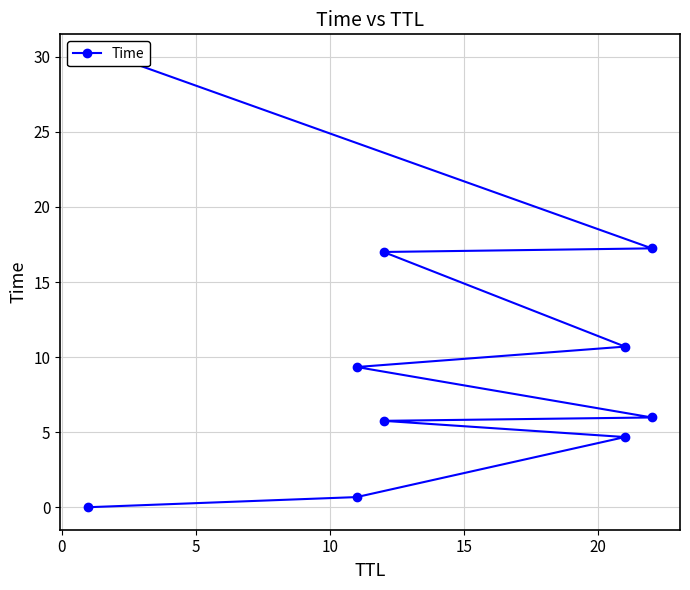

True or false: there are more than 2 points higher than both neighbors.

False